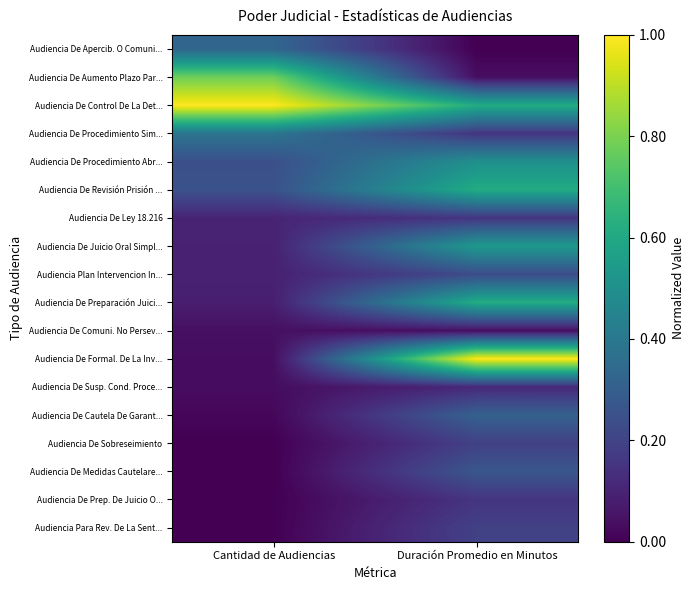

Rank the series at Duración Promedio en Minutos from highest to lowest value.

Audiencia De Formal. De La Inv..., Audiencia De Control De La Det..., Audiencia De Revisión Prisión ..., Audiencia De Preparación Juici..., Audiencia De Juicio Oral Simpl..., Audiencia De Procedimiento Abr..., Audiencia De Cautela De Garant..., Audiencia De Medidas Cautelare..., Audiencia Plan Intervencion In..., Audiencia De Sobreseimiento, Audiencia Para Rev. De La Sent..., Audiencia De Procedimiento Sim..., Audiencia De Ley 18.216, Audiencia De Prep. De Juicio O..., Audiencia De Susp. Cond. Proce..., Audiencia De Aumento Plazo Par..., Audiencia De Comuni. No Persev..., Audiencia De Apercib. O Comuni...